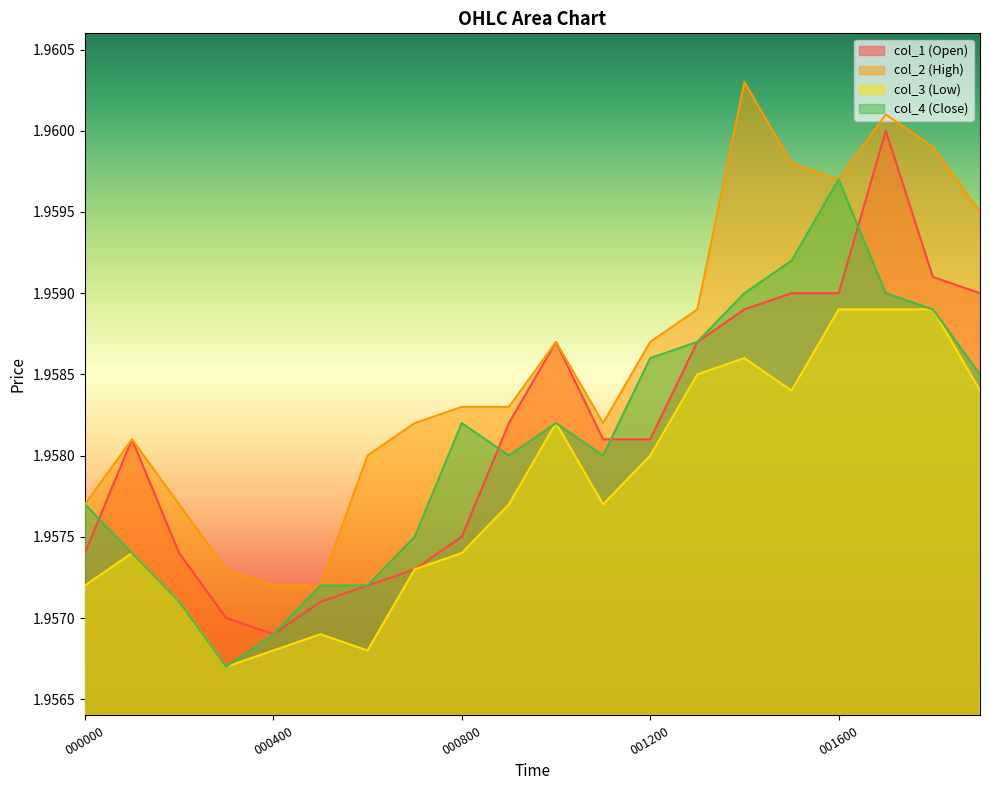

At how many categories does at least one series exceed 1?

20